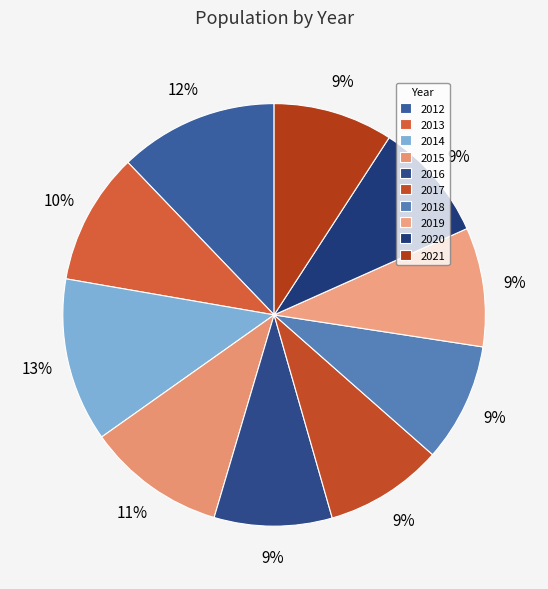

Is it true that 2013 is 10% of the pie?

True